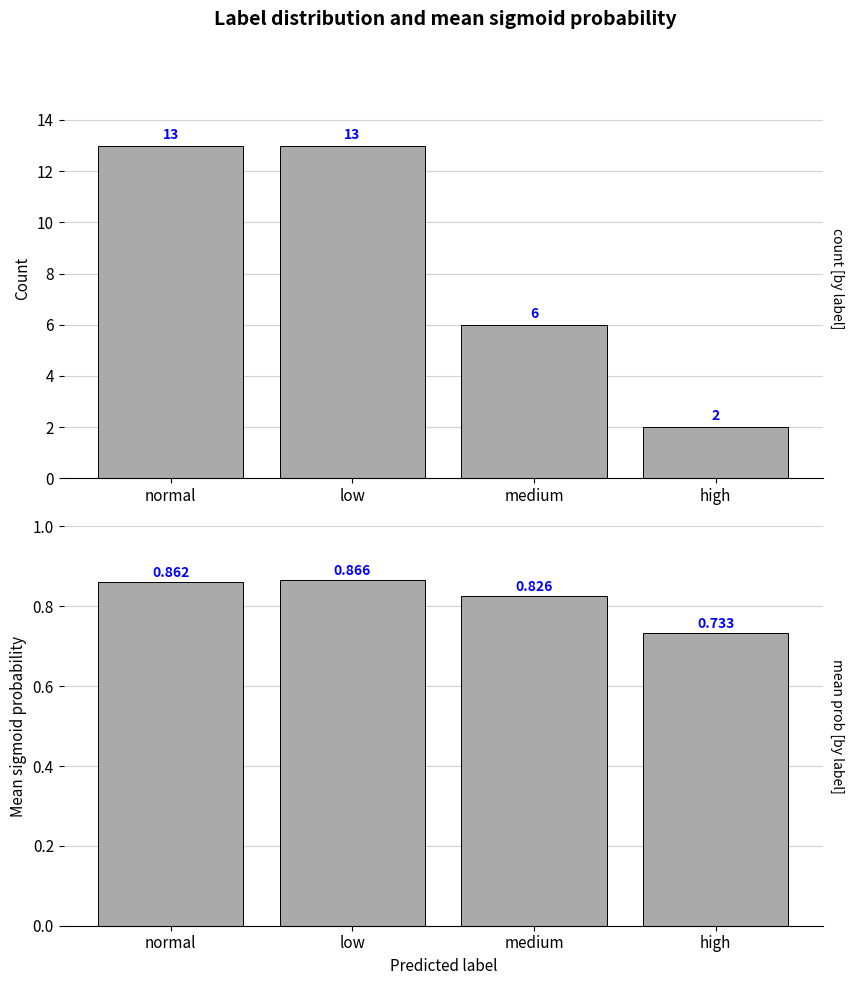

What is the label of the 3rd bar from the right?

low